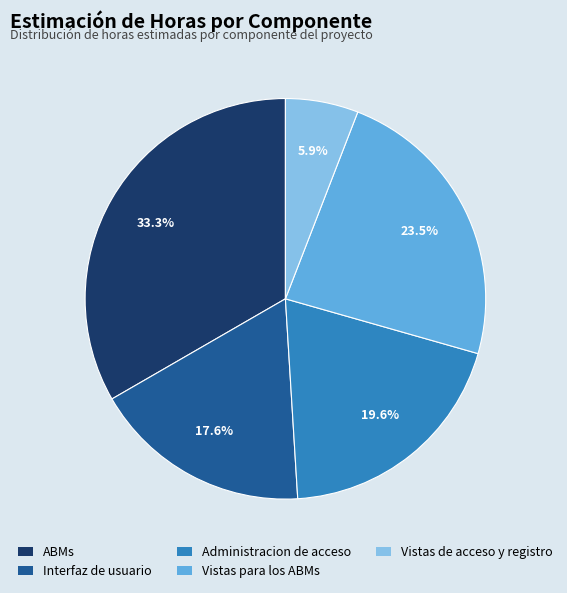

Does Interfaz de usuario account for over 50% of the chart?

No